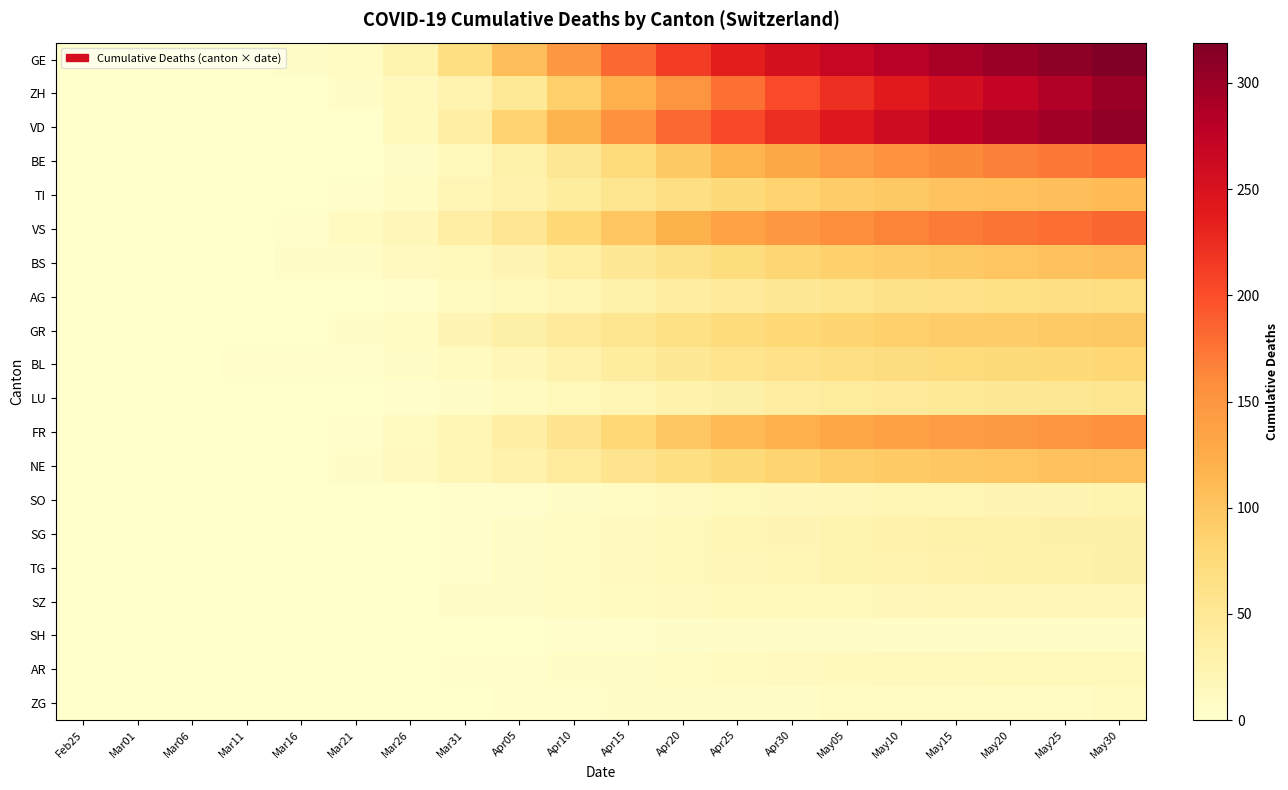

Which series has the largest total across all categories?

GE